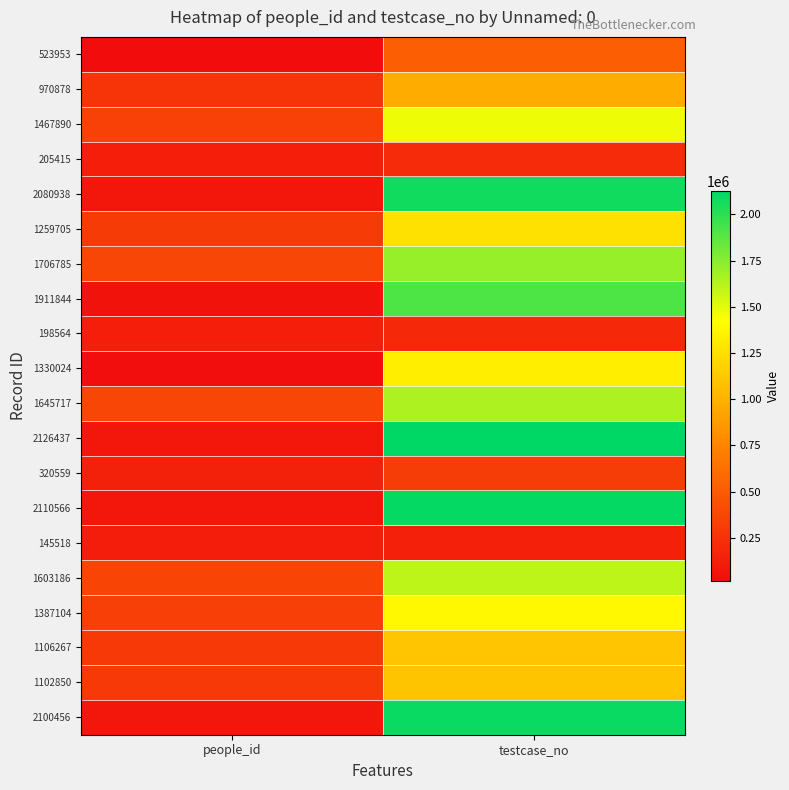

Which series has the largest total across all categories?

2126437